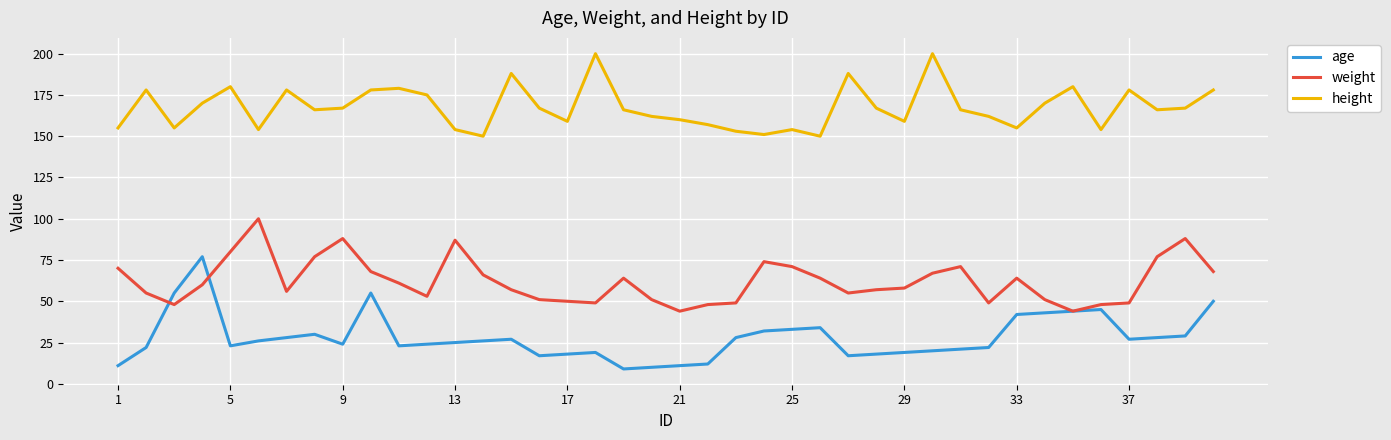

What are all the series names shown in the legend?

age, weight, height